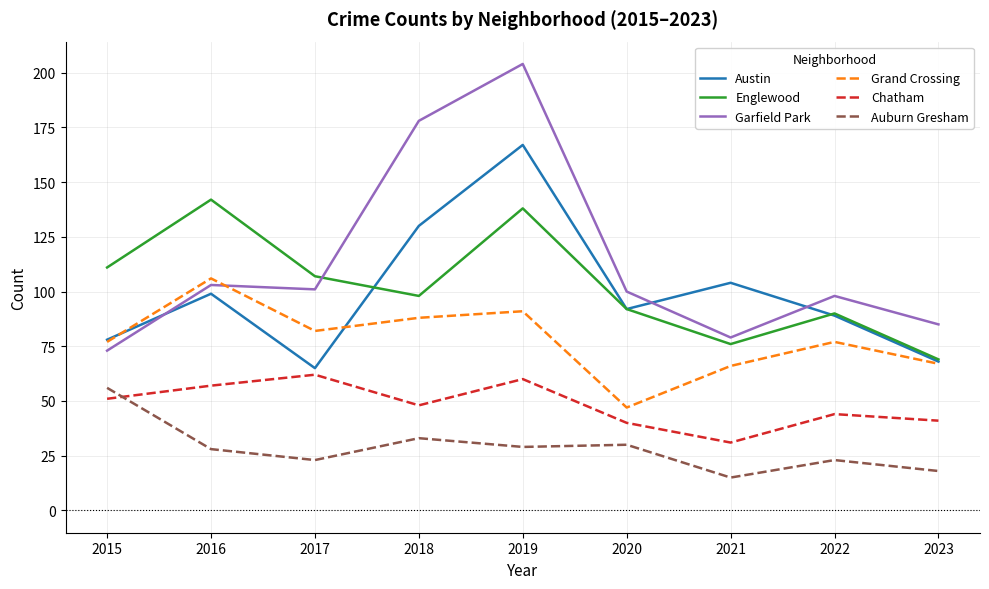

At which label does Englewood reach its minimum?

2023